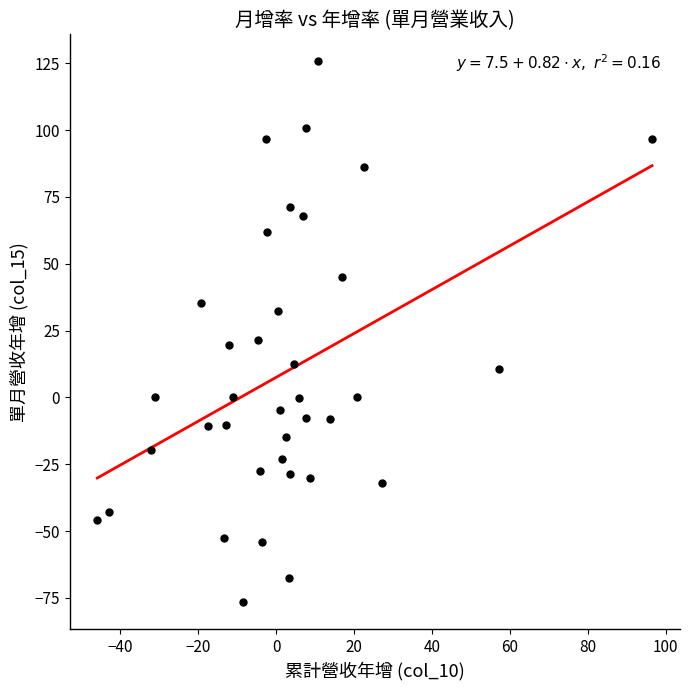

What is the range of Y values (max minus min)?

202.2